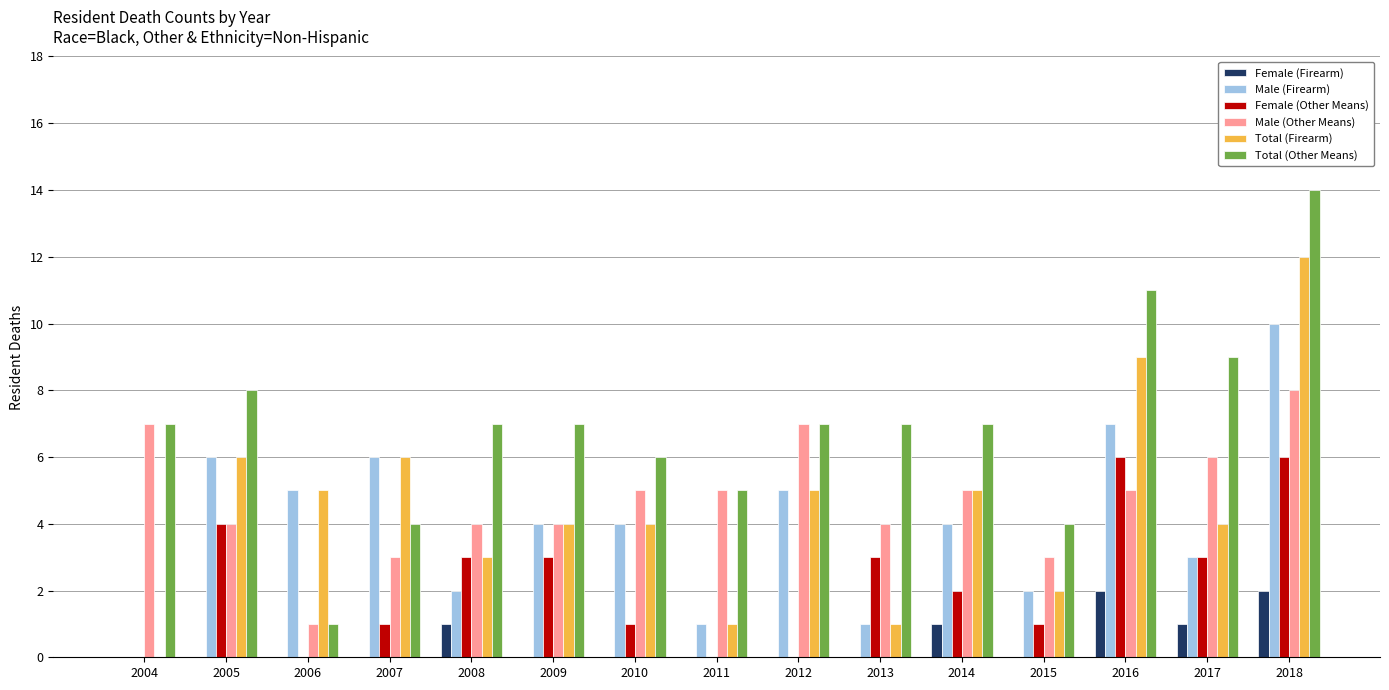

What is the total value across all series at 2008?

20